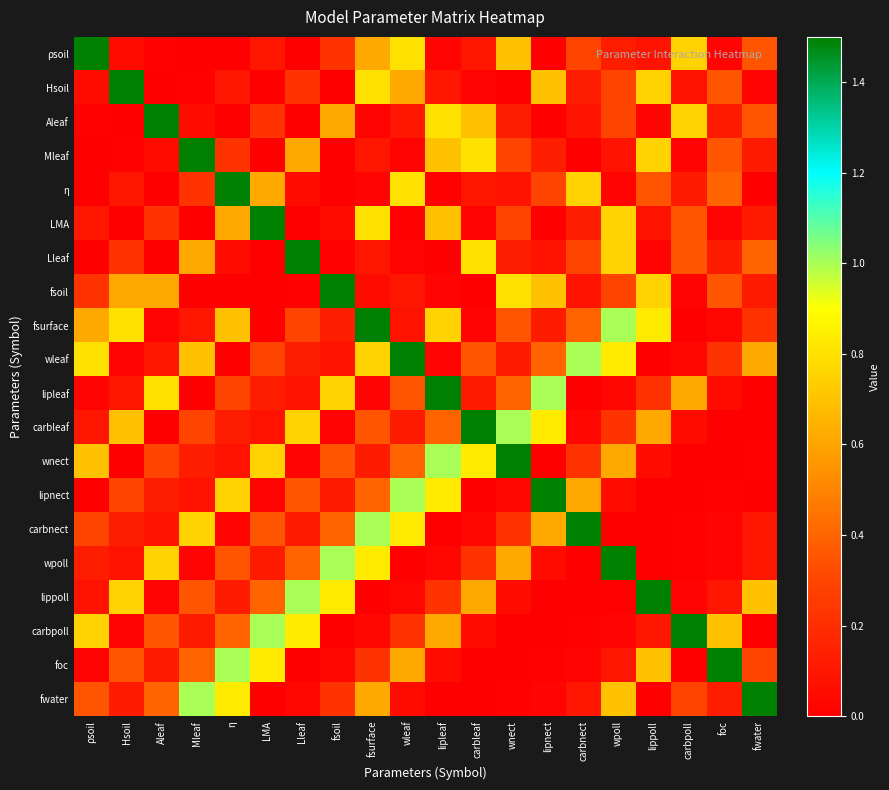

Reading left to right, extract all data points from this chart.

ρsoil: ρsoil=1.5	Hsoil=0.1	Aleaf=0.0	Mleaf=0.0	η=0.0	LMA=0.1	Lleaf=0.0	fsoil=0.2	fsurface=0.6	wleaf=0.8	lipleaf=0.0	carbleaf=0.1	wnect=0.7	lipnect=0.0	carbnect=0.3	wpoll=0.1	lippoll=0.1	carbpoll=0.8	foc=0.0	fwater=0.3
Hsoil: ρsoil=0.1	Hsoil=1.5	Aleaf=0.0	Mleaf=0.0	η=0.1	LMA=0.0	Lleaf=0.2	fsoil=0.0	fsurface=0.8	wleaf=0.6	lipleaf=0.1	carbleaf=0.0	wnect=0.0	lipnect=0.7	carbnect=0.1	wpoll=0.3	lippoll=0.8	carbpoll=0.1	foc=0.3	fwater=0.0
Aleaf: ρsoil=0.0	Hsoil=0.0	Aleaf=1.5	Mleaf=0.1	η=0.0	LMA=0.2	Lleaf=0.0	fsoil=0.6	fsurface=0.0	wleaf=0.1	lipleaf=0.8	carbleaf=0.7	wnect=0.1	lipnect=0.0	carbnect=0.1	wpoll=0.3	lippoll=0.0	carbpoll=0.8	foc=0.1	fwater=0.3
Mleaf: ρsoil=0.0	Hsoil=0.0	Aleaf=0.1	Mleaf=1.5	η=0.2	LMA=0.0	Lleaf=0.6	fsoil=0.0	fsurface=0.1	wleaf=0.0	lipleaf=0.7	carbleaf=0.8	wnect=0.3	lipnect=0.1	carbnect=0.0	wpoll=0.1	lippoll=0.8	carbpoll=0.0	foc=0.3	fwater=0.1
η: ρsoil=0.0	Hsoil=0.1	Aleaf=0.0	Mleaf=0.2	η=1.5	LMA=0.6	Lleaf=0.1	fsoil=0.0	fsurface=0.0	wleaf=0.8	lipleaf=0.0	carbleaf=0.1	wnect=0.1	lipnect=0.3	carbnect=0.8	wpoll=0.0	lippoll=0.3	carbpoll=0.1	foc=0.4	fwater=0.0
LMA: ρsoil=0.1	Hsoil=0.0	Aleaf=0.2	Mleaf=0.0	η=0.6	LMA=1.5	Lleaf=0.0	fsoil=0.1	fsurface=0.8	wleaf=0.0	lipleaf=0.7	carbleaf=0.0	wnect=0.3	lipnect=0.0	carbnect=0.1	wpoll=0.8	lippoll=0.1	carbpoll=0.3	foc=0.0	fwater=0.1
Lleaf: ρsoil=0.0	Hsoil=0.2	Aleaf=0.0	Mleaf=0.6	η=0.1	LMA=0.0	Lleaf=1.5	fsoil=0.0	fsurface=0.1	wleaf=0.0	lipleaf=0.0	carbleaf=0.8	wnect=0.1	lipnect=0.1	carbnect=0.3	wpoll=0.8	lippoll=0.0	carbpoll=0.3	foc=0.1	fwater=0.4
fsoil: ρsoil=0.2	Hsoil=0.6	Aleaf=0.6	Mleaf=0.0	η=0.0	LMA=0.0	Lleaf=0.0	fsoil=1.5	fsurface=0.1	wleaf=0.1	lipleaf=0.0	carbleaf=0.0	wnect=0.8	lipnect=0.7	carbnect=0.1	wpoll=0.3	lippoll=0.8	carbpoll=0.0	foc=0.3	fwater=0.1
fsurface: ρsoil=0.6	Hsoil=0.8	Aleaf=0.0	Mleaf=0.1	η=0.7	LMA=0.0	Lleaf=0.3	fsoil=0.1	fsurface=1.5	wleaf=0.1	lipleaf=0.8	carbleaf=0.0	wnect=0.3	lipnect=0.1	carbnect=0.4	wpoll=1.0	lippoll=0.8	carbpoll=0.0	foc=0.0	fwater=0.2
wleaf: ρsoil=0.8	Hsoil=0.0	Aleaf=0.1	Mleaf=0.7	η=0.0	LMA=0.3	Lleaf=0.1	fsoil=0.1	fsurface=0.8	wleaf=1.5	lipleaf=0.0	carbleaf=0.3	wnect=0.1	lipnect=0.4	carbnect=1.0	wpoll=0.8	lippoll=0.0	carbpoll=0.0	foc=0.2	fwater=0.6
lipleaf: ρsoil=0.0	Hsoil=0.1	Aleaf=0.8	Mleaf=0.0	η=0.3	LMA=0.1	Lleaf=0.1	fsoil=0.8	fsurface=0.0	wleaf=0.3	lipleaf=1.5	carbleaf=0.1	wnect=0.4	lipnect=1.0	carbnect=0.0	wpoll=0.0	lippoll=0.2	carbpoll=0.6	foc=0.1	fwater=0.0
carbleaf: ρsoil=0.1	Hsoil=0.7	Aleaf=0.0	Mleaf=0.3	η=0.1	LMA=0.1	Lleaf=0.8	fsoil=0.0	fsurface=0.3	wleaf=0.1	lipleaf=0.4	carbleaf=1.5	wnect=1.0	lipnect=0.8	carbnect=0.0	wpoll=0.2	lippoll=0.6	carbpoll=0.1	foc=0.0	fwater=0.0
wnect: ρsoil=0.7	Hsoil=0.0	Aleaf=0.3	Mleaf=0.1	η=0.1	LMA=0.8	Lleaf=0.0	fsoil=0.3	fsurface=0.1	wleaf=0.4	lipleaf=1.0	carbleaf=0.8	wnect=1.5	lipnect=0.0	carbnect=0.2	wpoll=0.6	lippoll=0.1	carbpoll=0.0	foc=0.0	fwater=0.0
lipnect: ρsoil=0.0	Hsoil=0.3	Aleaf=0.1	Mleaf=0.1	η=0.8	LMA=0.0	Lleaf=0.3	fsoil=0.1	fsurface=0.4	wleaf=1.0	lipleaf=0.8	carbleaf=0.0	wnect=0.0	lipnect=1.5	carbnect=0.6	wpoll=0.1	lippoll=0.0	carbpoll=0.0	foc=0.0	fwater=0.0
carbnect: ρsoil=0.3	Hsoil=0.1	Aleaf=0.1	Mleaf=0.8	η=0.0	LMA=0.3	Lleaf=0.1	fsoil=0.4	fsurface=1.0	wleaf=0.8	lipleaf=0.0	carbleaf=0.0	wnect=0.2	lipnect=0.6	carbnect=1.5	wpoll=0.0	lippoll=0.0	carbpoll=0.0	foc=0.0	fwater=0.1
wpoll: ρsoil=0.1	Hsoil=0.1	Aleaf=0.8	Mleaf=0.0	η=0.3	LMA=0.1	Lleaf=0.4	fsoil=1.0	fsurface=0.8	wleaf=0.0	lipleaf=0.0	carbleaf=0.2	wnect=0.6	lipnect=0.1	carbnect=0.0	wpoll=1.5	lippoll=0.0	carbpoll=0.0	foc=0.0	fwater=0.1
lippoll: ρsoil=0.1	Hsoil=0.8	Aleaf=0.0	Mleaf=0.3	η=0.1	LMA=0.4	Lleaf=1.0	fsoil=0.8	fsurface=0.0	wleaf=0.0	lipleaf=0.2	carbleaf=0.6	wnect=0.1	lipnect=0.0	carbnect=0.0	wpoll=0.0	lippoll=1.5	carbpoll=0.0	foc=0.1	fwater=0.7
carbpoll: ρsoil=0.8	Hsoil=0.0	Aleaf=0.3	Mleaf=0.1	η=0.4	LMA=1.0	Lleaf=0.8	fsoil=0.0	fsurface=0.0	wleaf=0.2	lipleaf=0.6	carbleaf=0.1	wnect=0.0	lipnect=0.0	carbnect=0.0	wpoll=0.0	lippoll=0.1	carbpoll=1.5	foc=0.7	fwater=0.0
foc: ρsoil=0.0	Hsoil=0.3	Aleaf=0.1	Mleaf=0.4	η=1.0	LMA=0.8	Lleaf=0.0	fsoil=0.0	fsurface=0.2	wleaf=0.6	lipleaf=0.1	carbleaf=0.0	wnect=0.0	lipnect=0.0	carbnect=0.0	wpoll=0.1	lippoll=0.7	carbpoll=0.0	foc=1.5	fwater=0.3
fwater: ρsoil=0.3	Hsoil=0.1	Aleaf=0.4	Mleaf=1.0	η=0.8	LMA=0.0	Lleaf=0.0	fsoil=0.2	fsurface=0.6	wleaf=0.1	lipleaf=0.0	carbleaf=0.0	wnect=0.0	lipnect=0.0	carbnect=0.1	wpoll=0.7	lippoll=0.0	carbpoll=0.3	foc=0.1	fwater=1.5